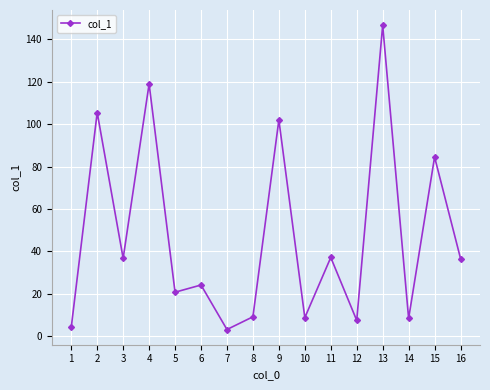

What is the approximate value at 4?

119.0